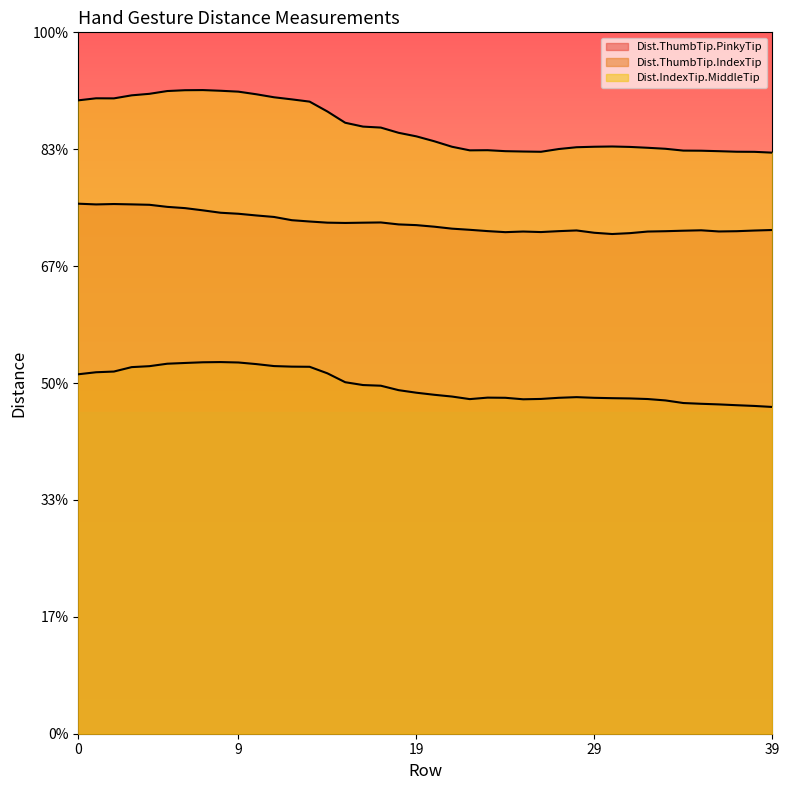

How many categories are shown in the chart?

40